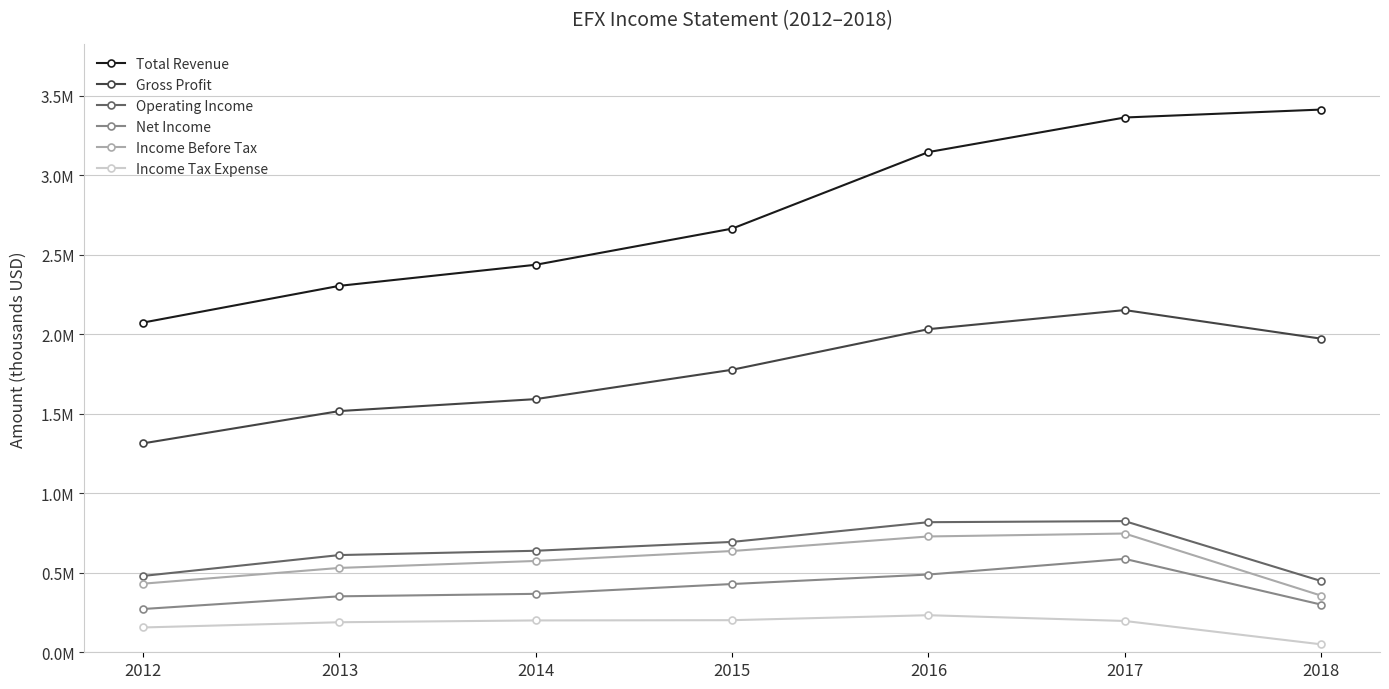

What is the difference between the maximum and minimum values in the Total Revenue series?

1339100